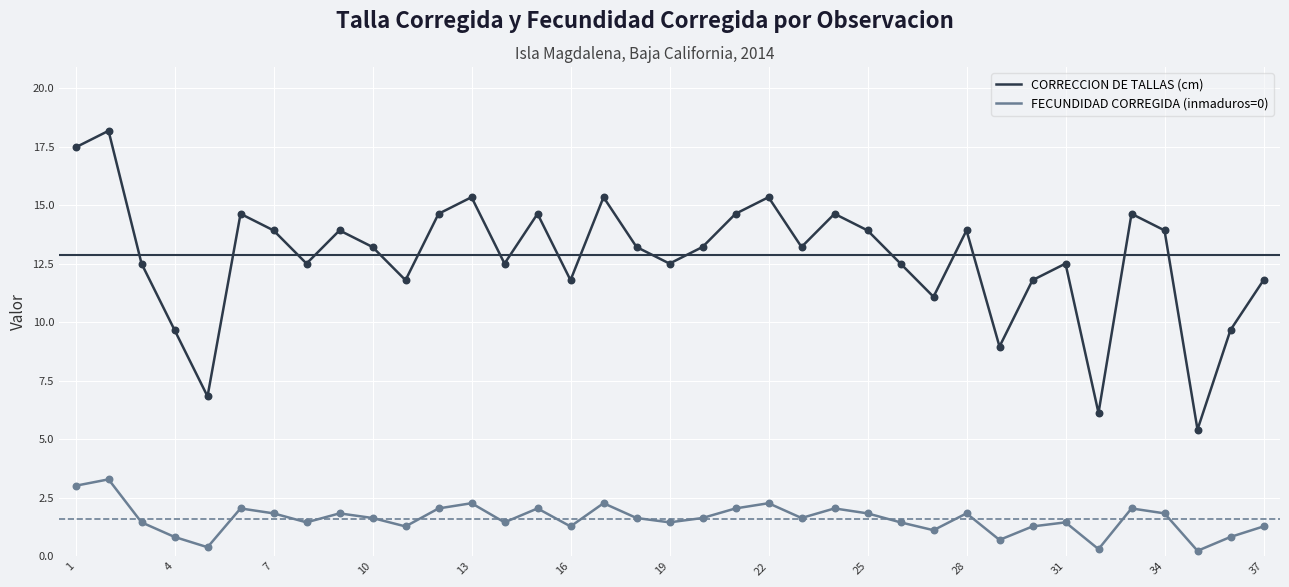

Which series has the widest spread of values?

CORRECCION DE TALLAS (cm)